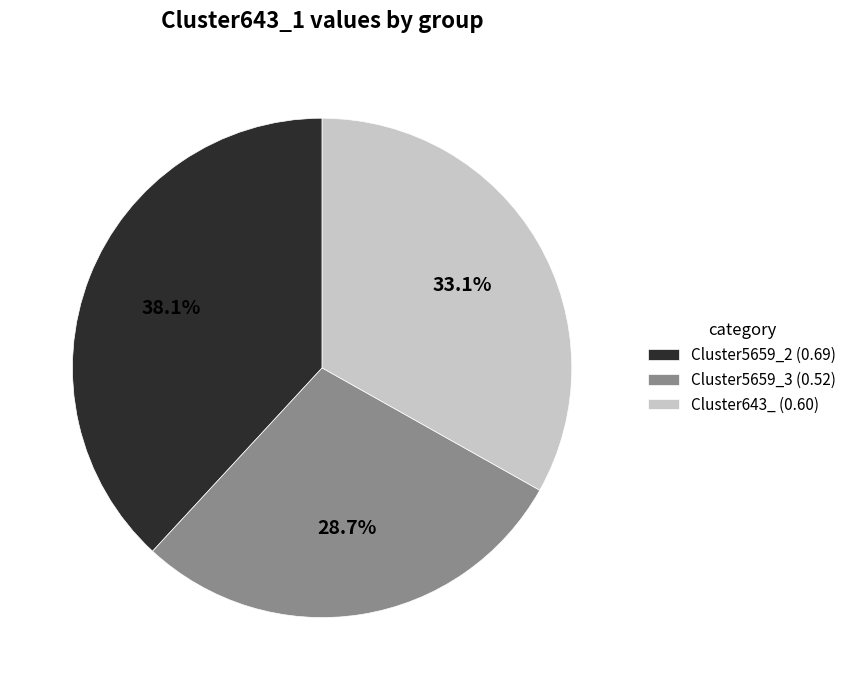

What is the total percentage of Cluster5659_3 and Cluster643_?

61.9%